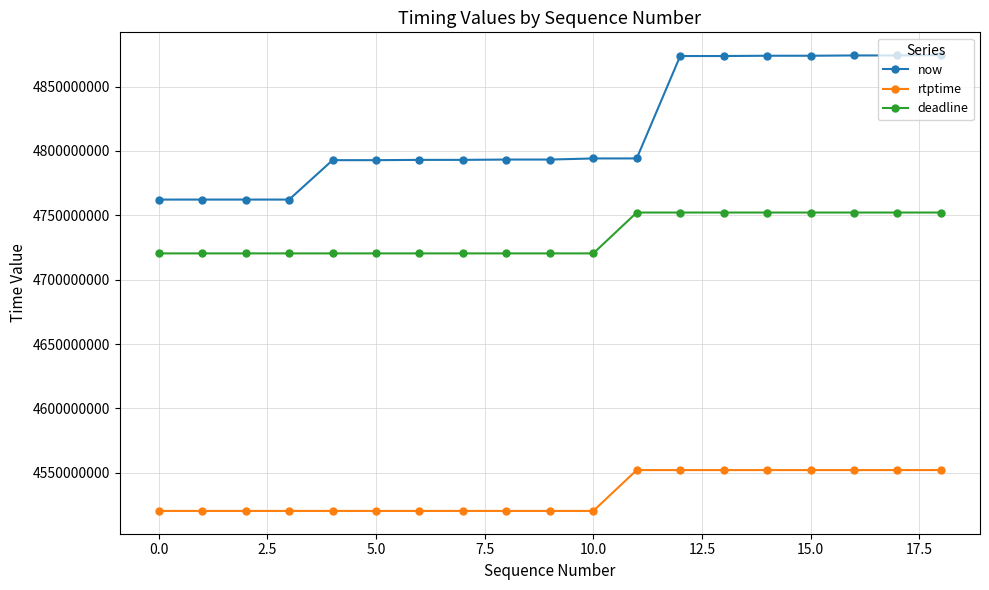

True or false: deadline and rtptime cross at least once.

False